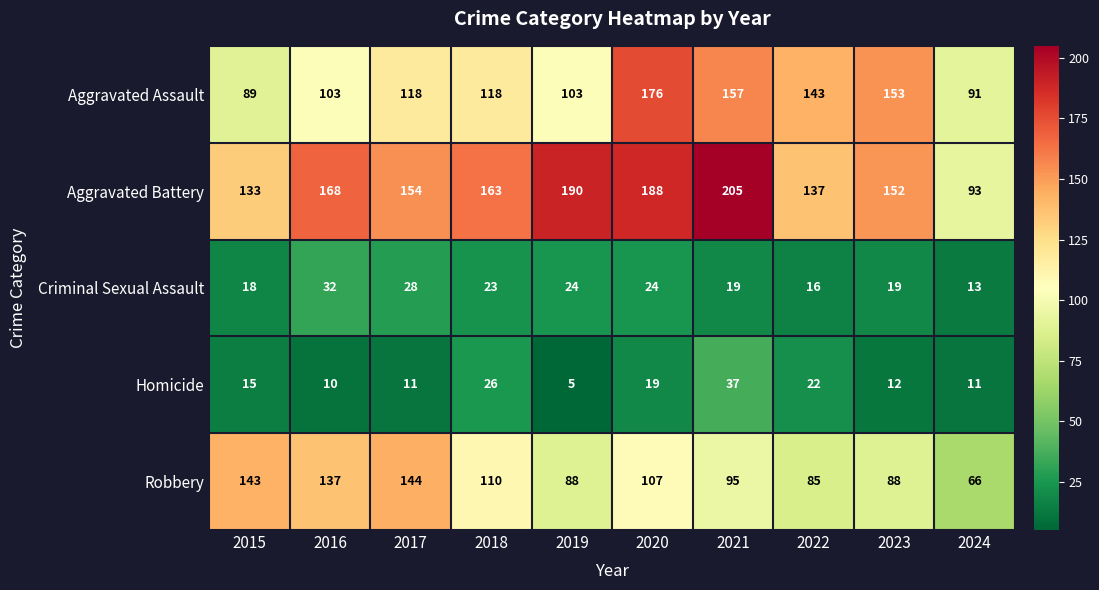

How many categories are shown in the chart?

10